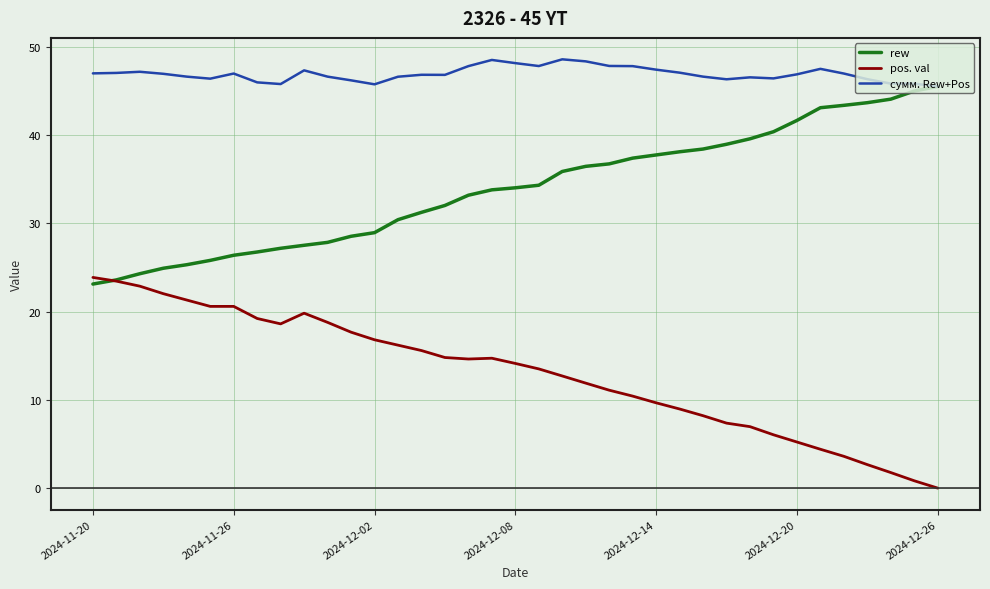

What is the lowest value of the сумм. Rew+Pos series?

45.5